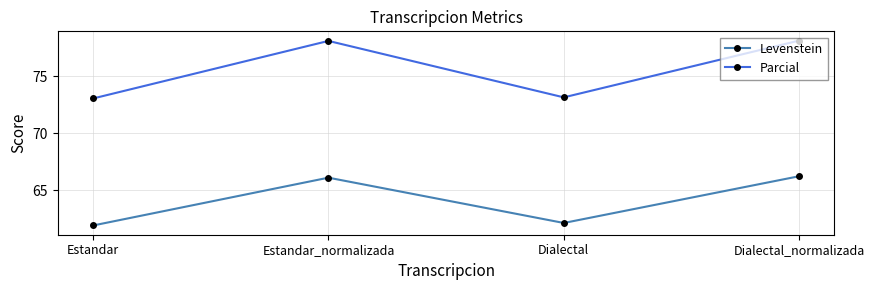

What are all the series names shown in the legend?

Levenstein, Parcial